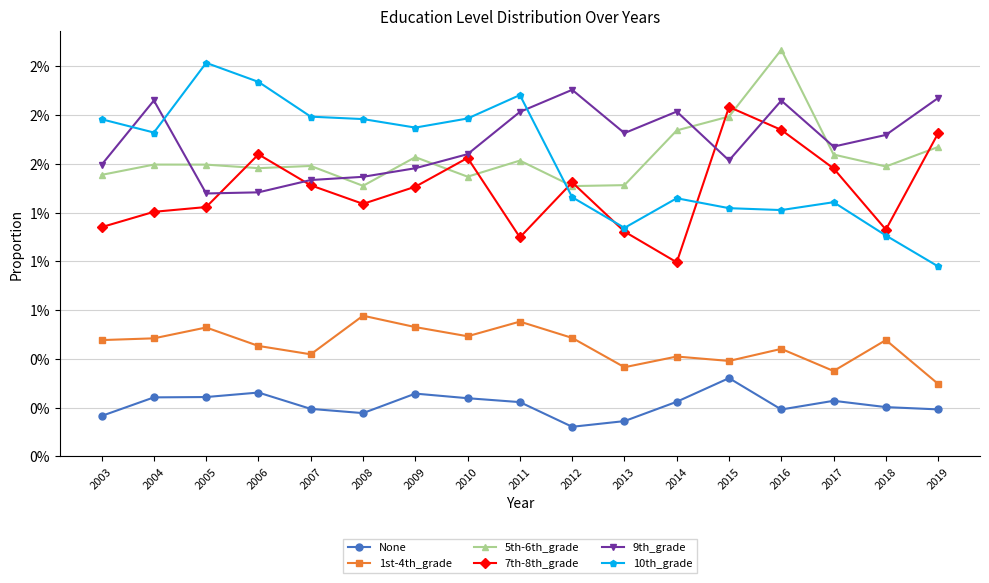

In 5th-6th_grade, how many points are higher than both neighbors (excluding endpoints)?

5